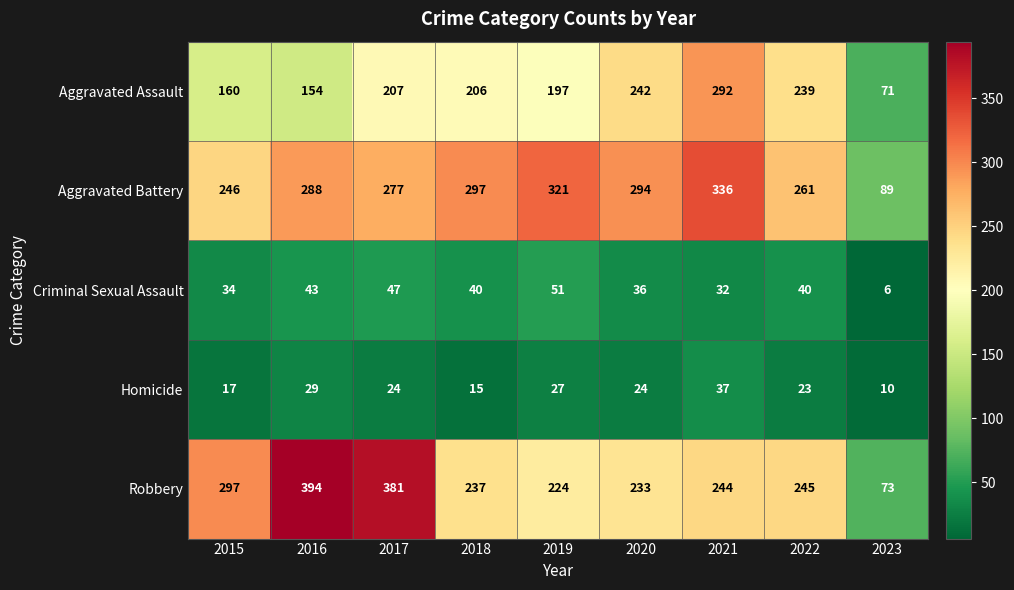

Where is Criminal Sexual Assault nearest to the value 28?

2021